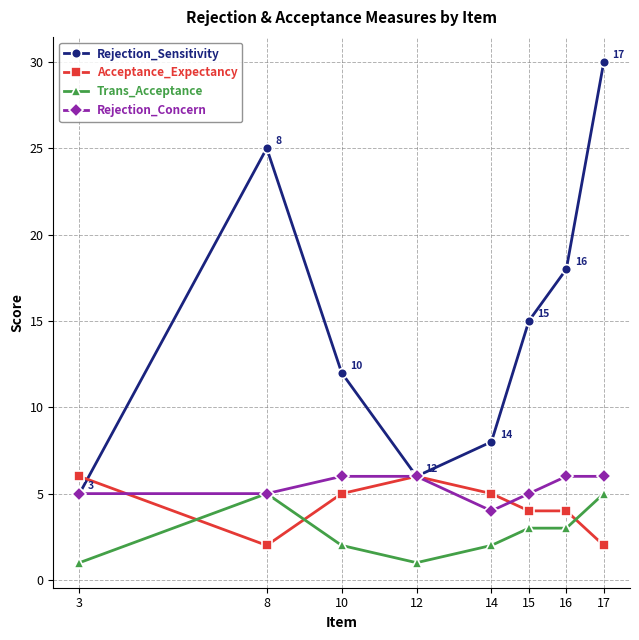

What is the difference between the maximum and minimum values in the Rejection_Concern series?

2